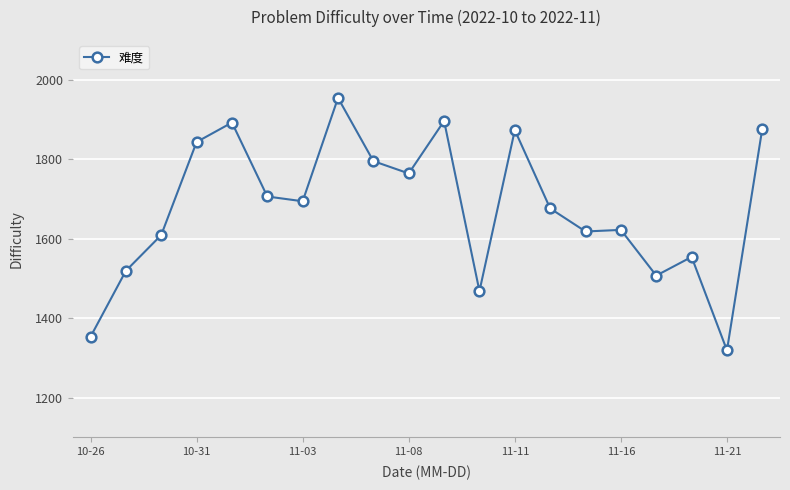

Reading left to right, list all the values displayed in this chart.

1353	1519	1609	1843	1892	1706	1694	1954	1795	1764	1896	1468	1873	1676	1618	1622	1507	1554	1319	1877